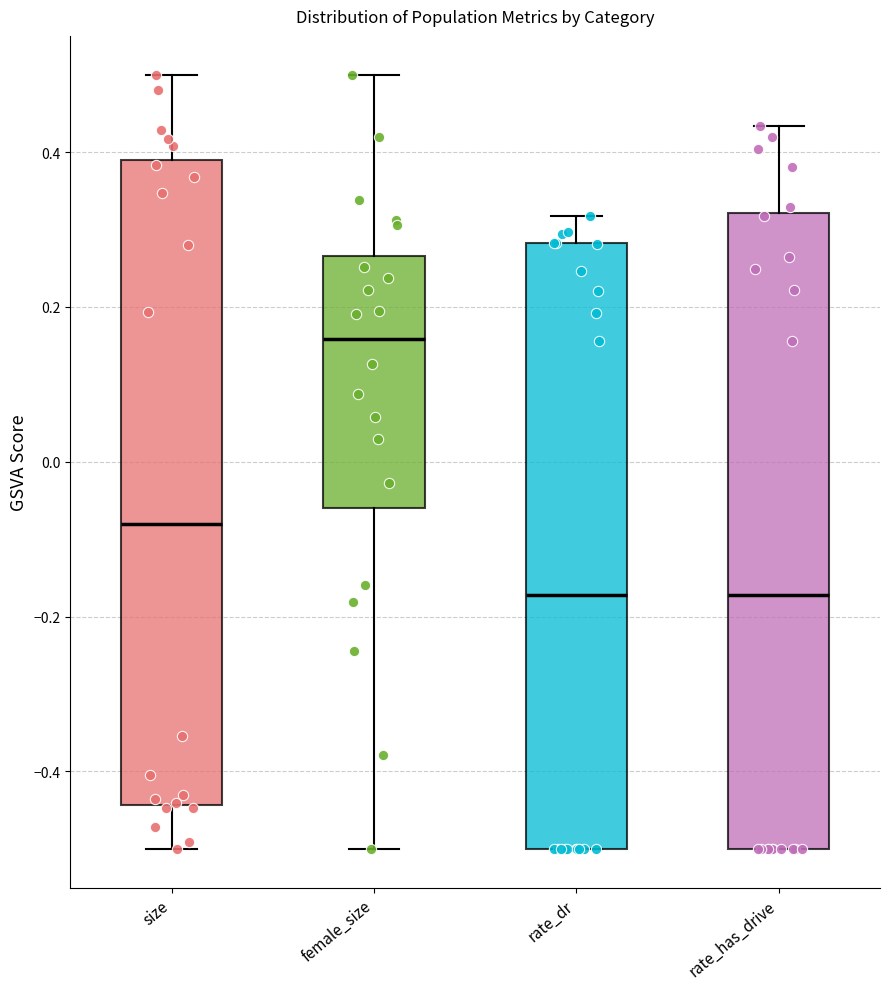

Where is the lower edge of the box for rate_has_drive on the y-axis? The values are not printed on the chart, so give them approximately, as read against the axis.

-0.50